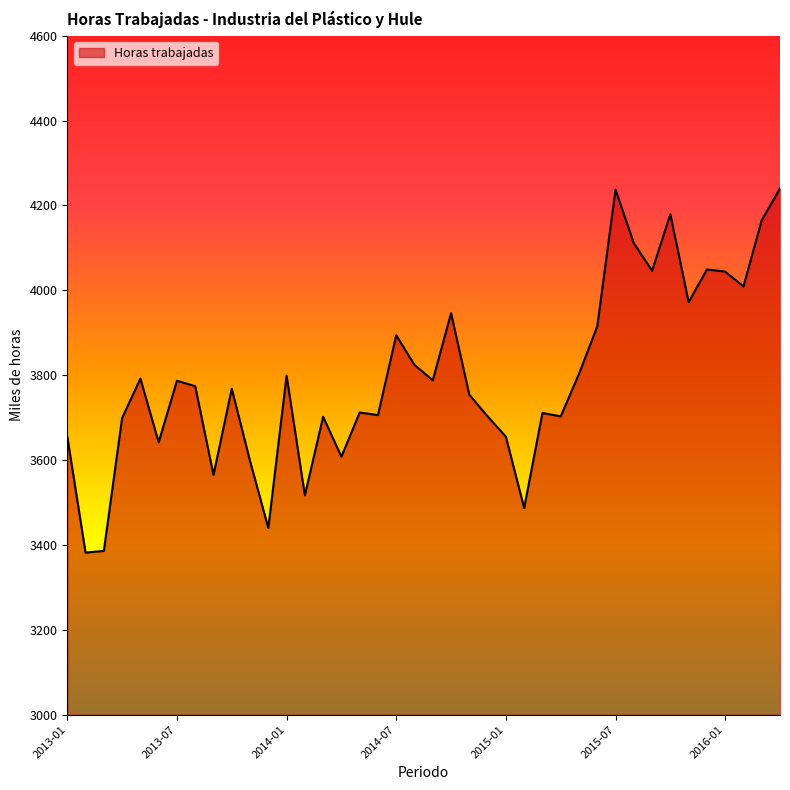

What is the maximum value shown in the chart?

4240